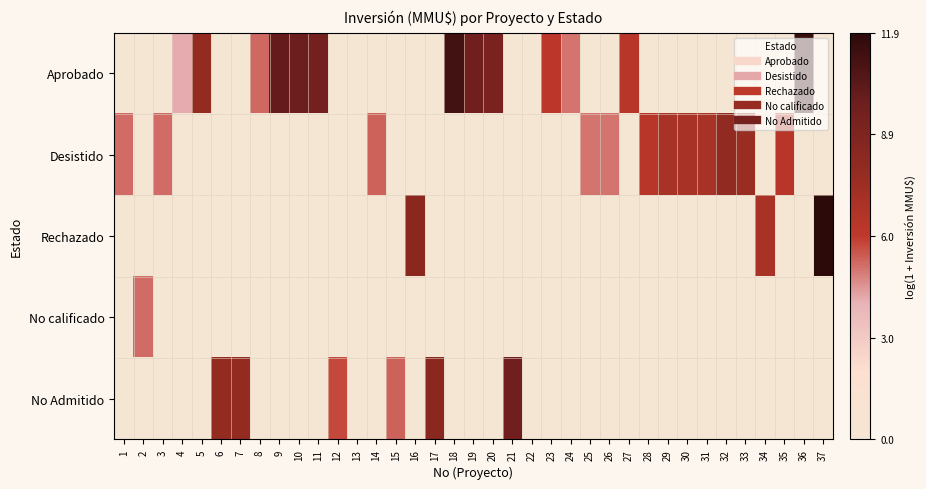

Count the number of categories in the chart.

37